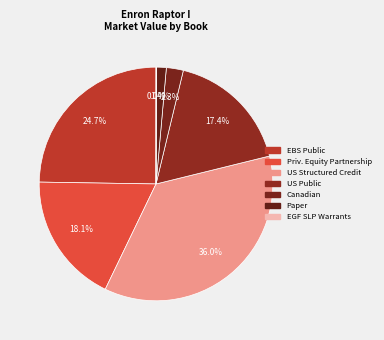

Rank the categories by value from lowest to highest.

EGF SLP Warrants, Paper, Canadian, US Public, Priv. Equity Partnership, EBS Public, US Structured Credit